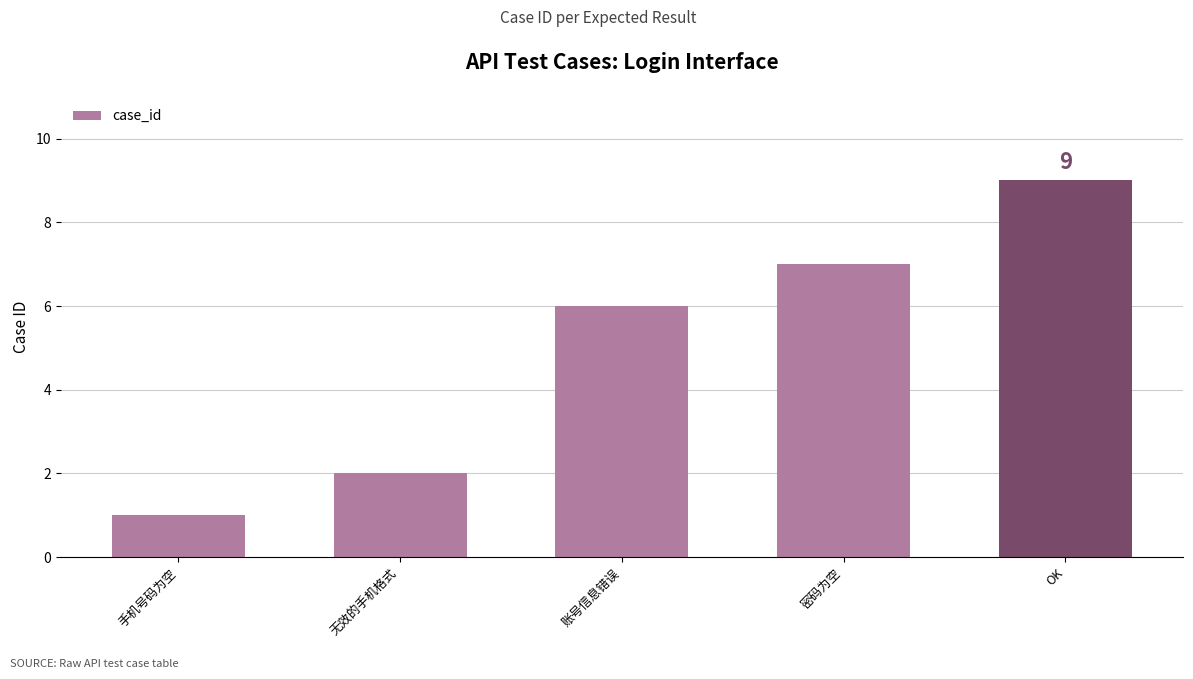

What is the sum of the values at OK and 手机号码为空?

10